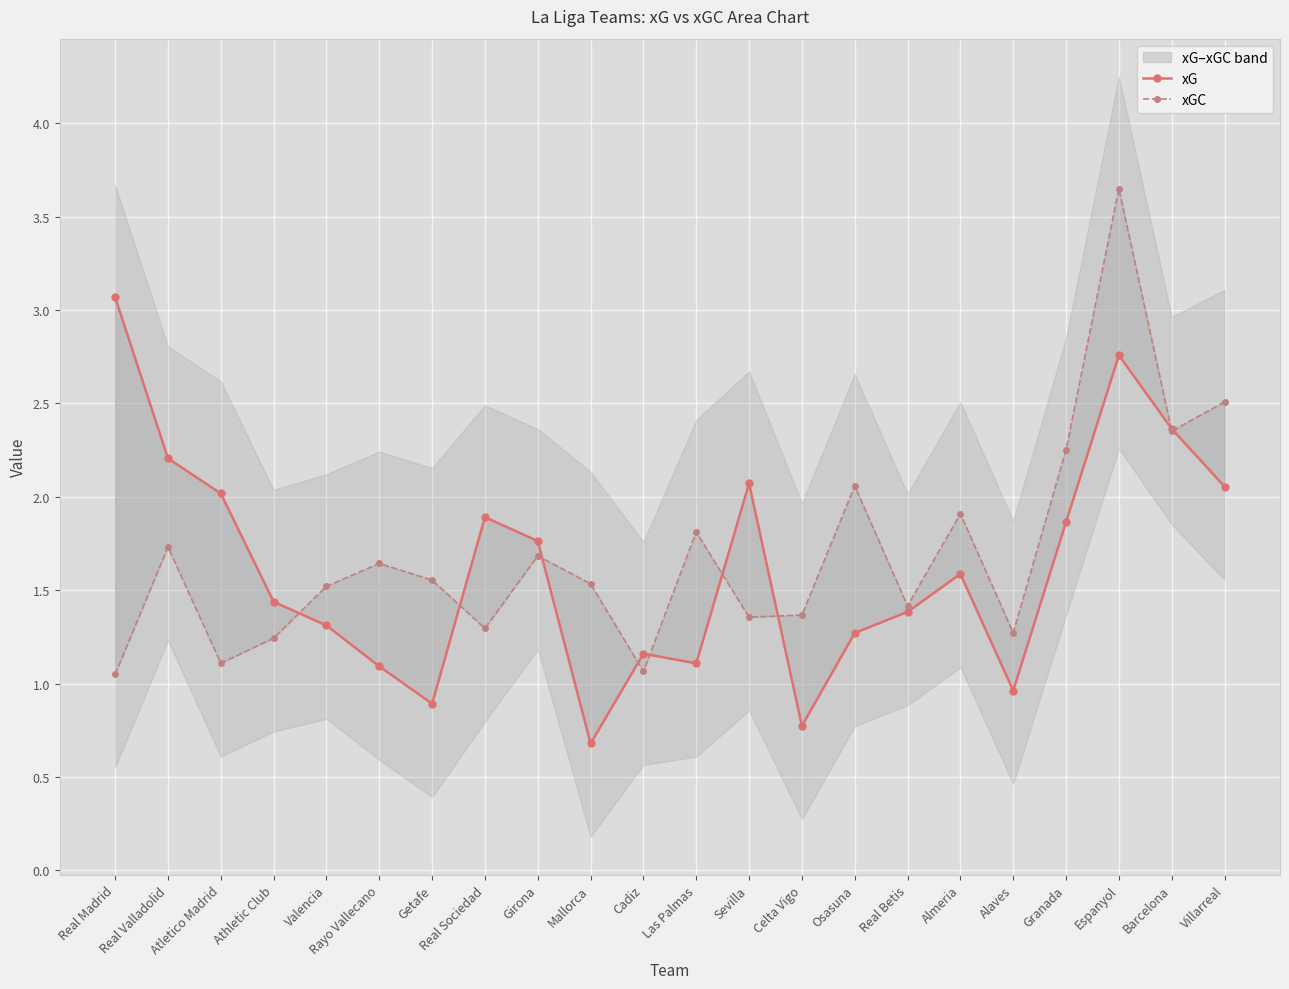

What is the total value across all series at Girona?

3.4